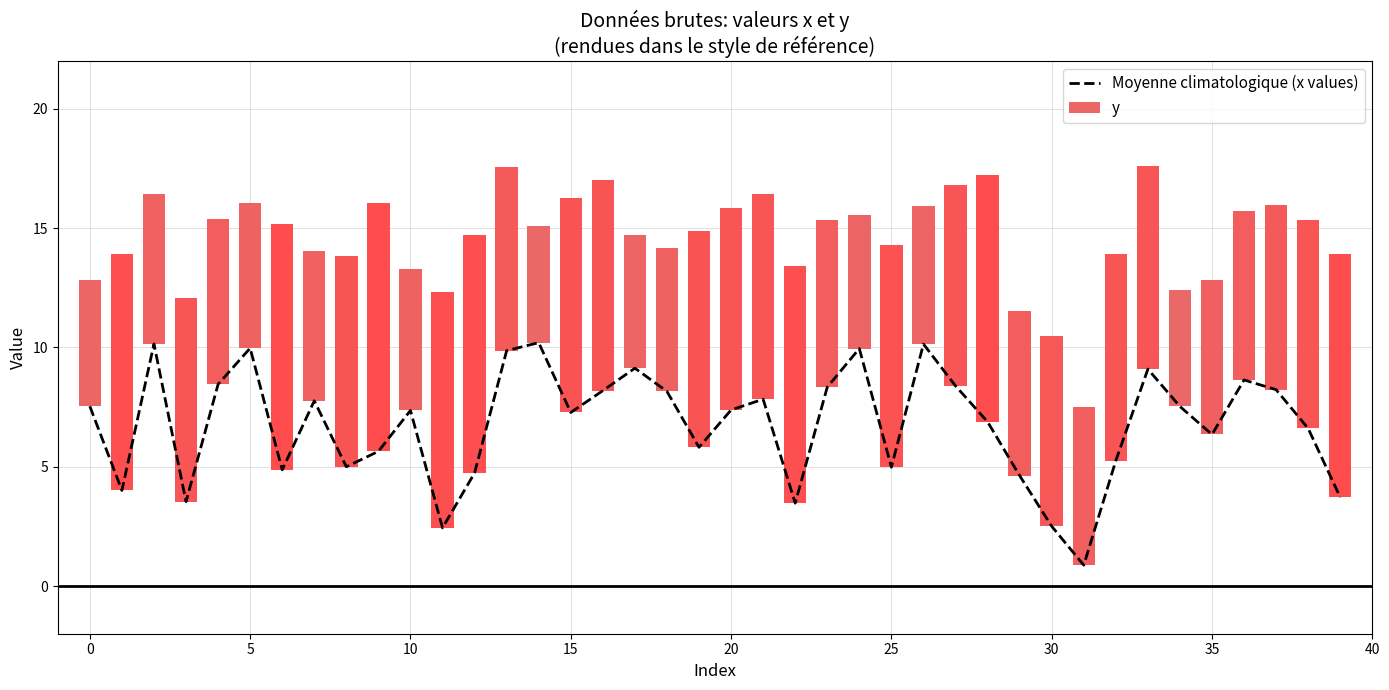

What is the minimum value for Moyenne climatologique (x values)?

0.9